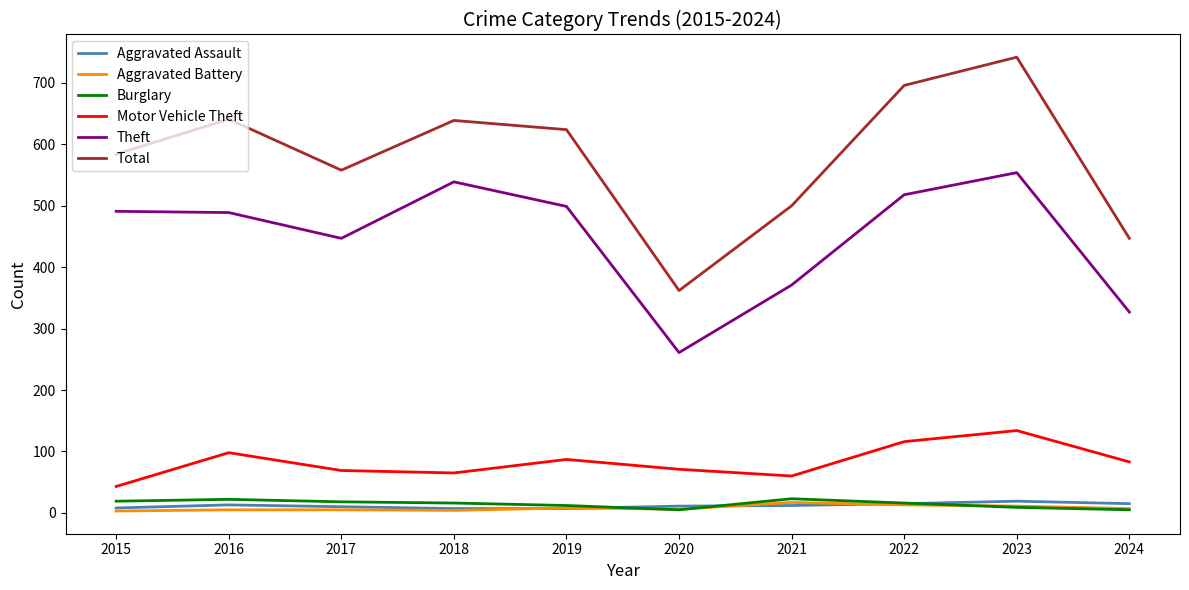

Is the value of Total at 2018 greater than the value of Burglary at 2016?

Yes